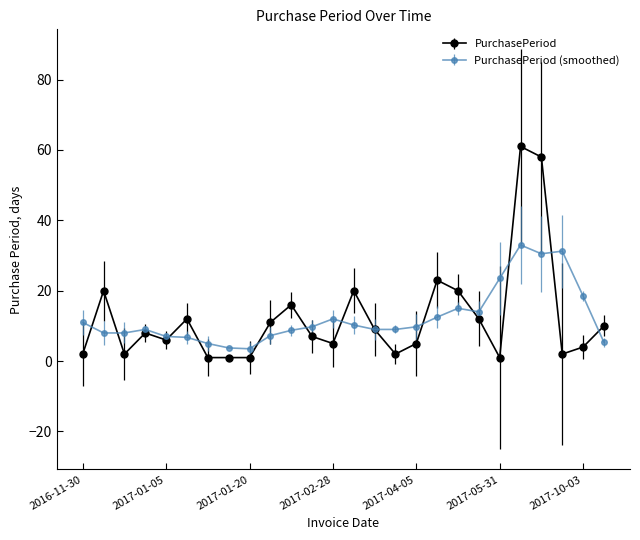

Which series has the largest range (max minus min)?

PurchasePeriod